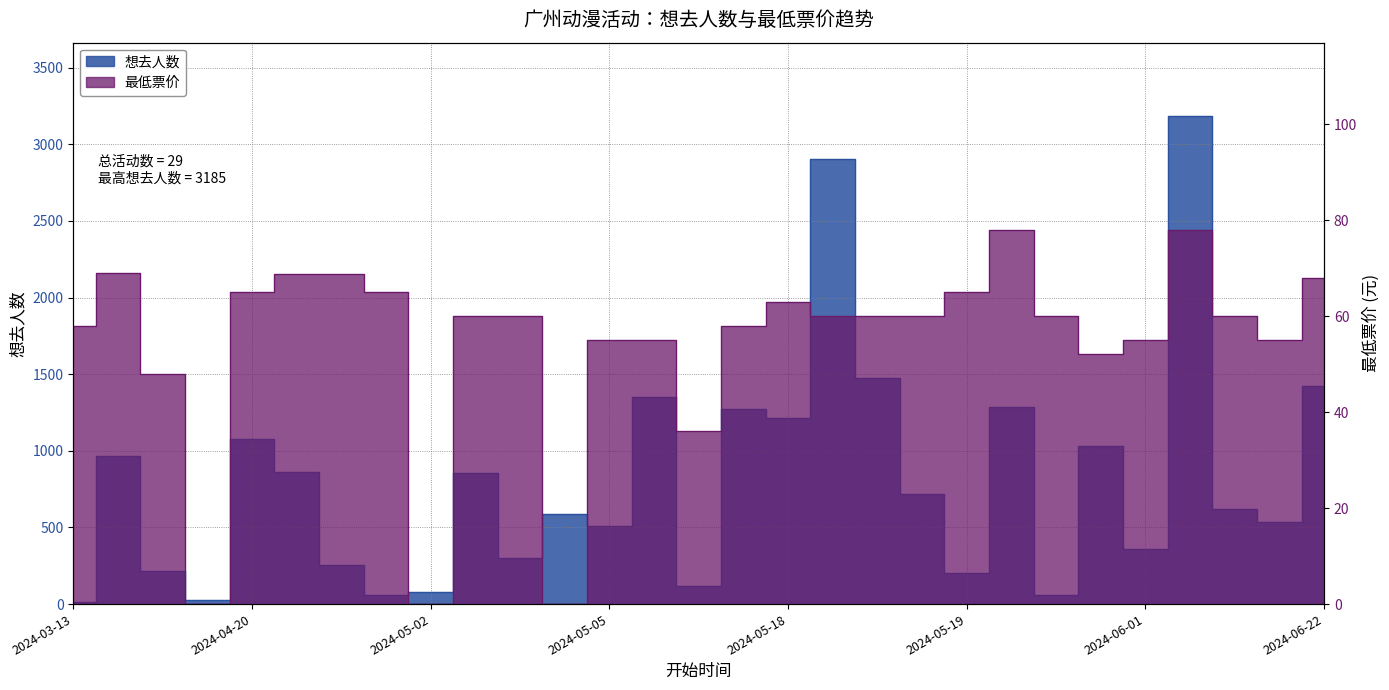

Is this an area chart (filled region under the line)?

No